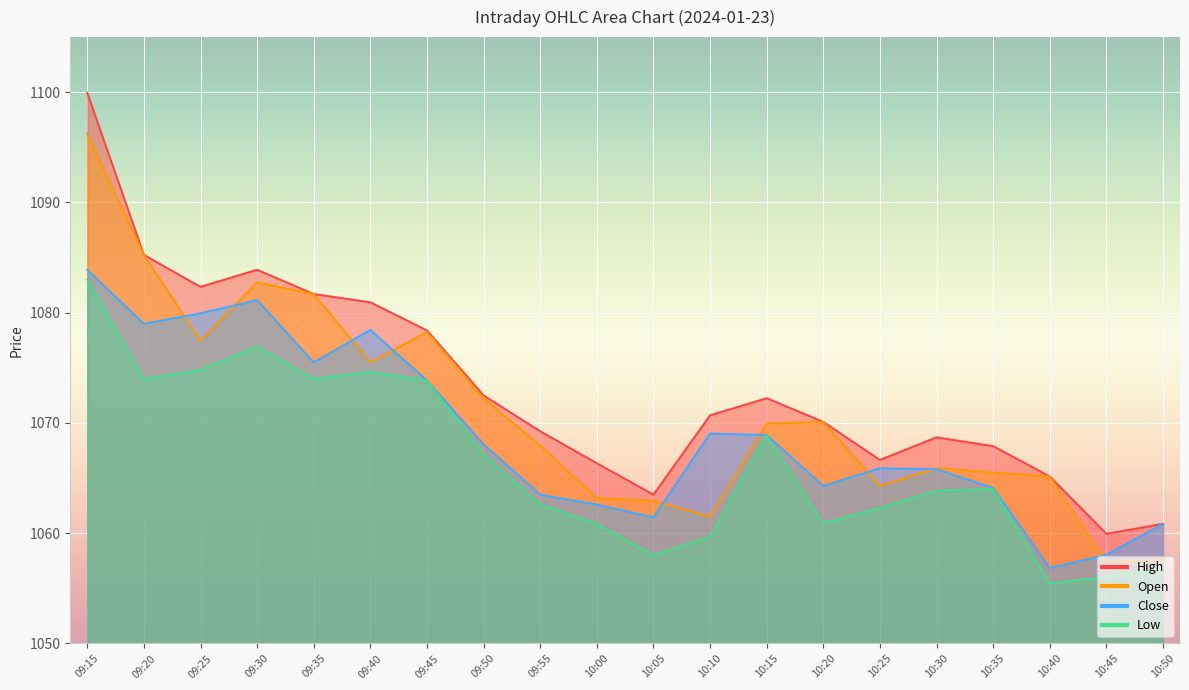

What is the difference between the maximum and minimum values in the Low series?

27.5